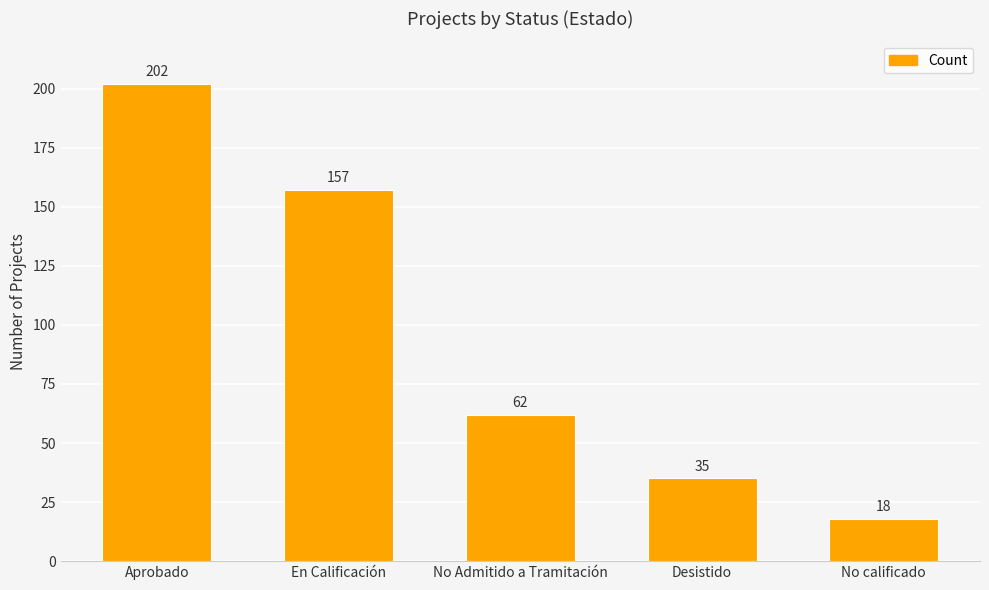

List the labels in order of value, smallest first.

No calificado, Desistido, No Admitido a Tramitación, En Calificación, Aprobado